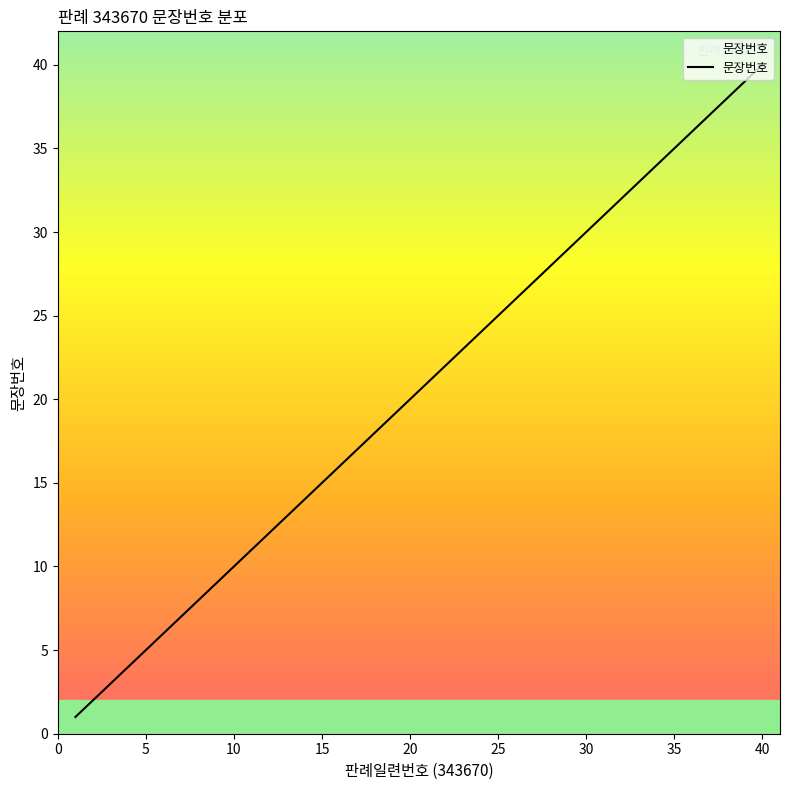

What is the greatest value displayed?

40